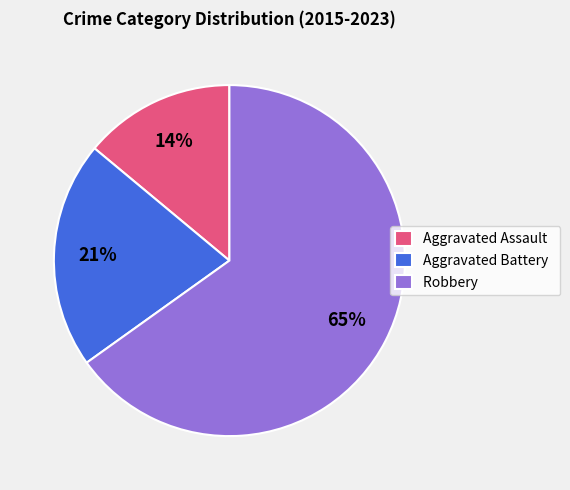

What percentage is the Robbery slice, to the nearest percent?

65%